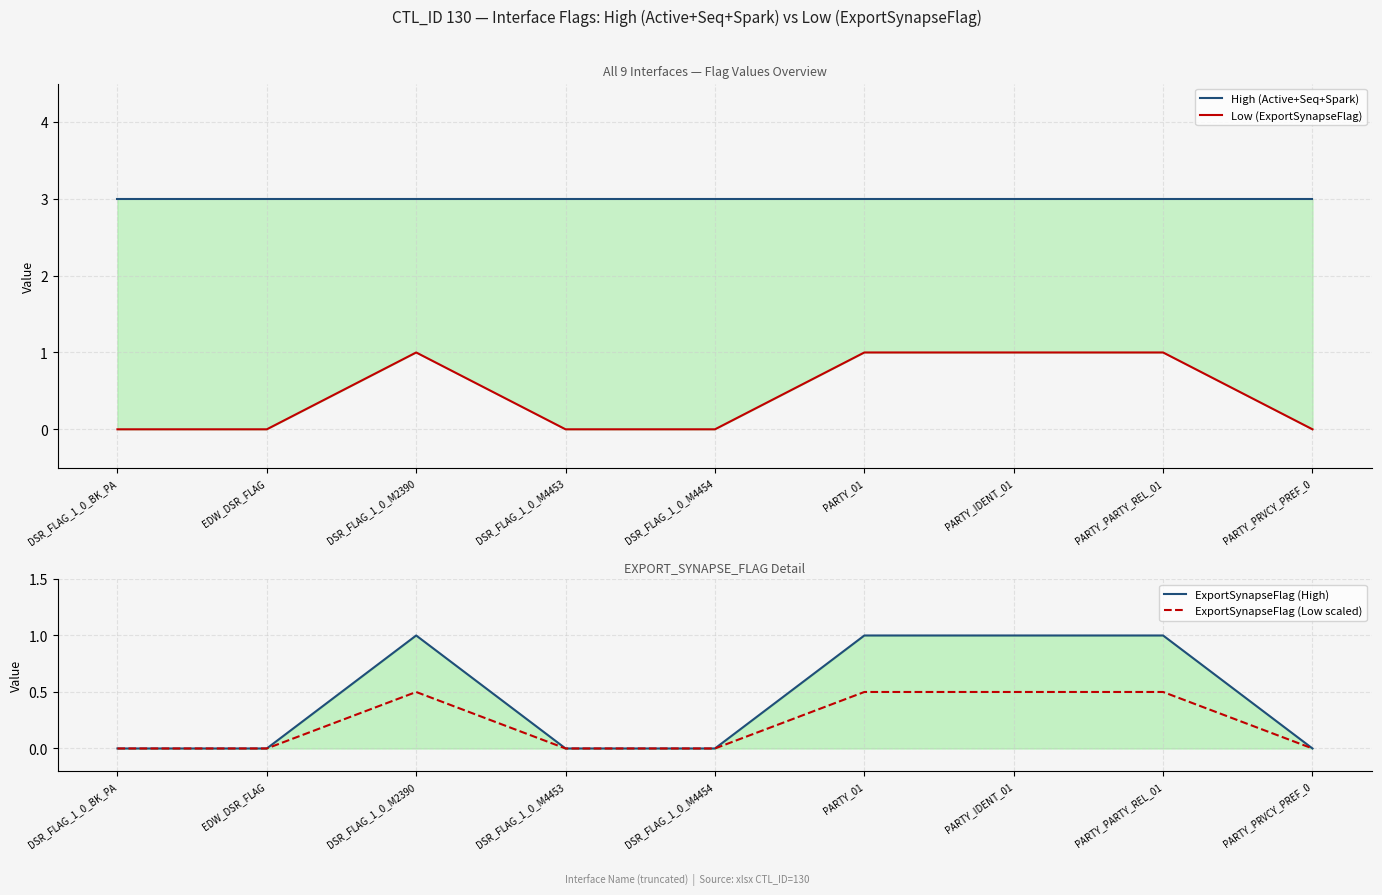

What is the label of the 3rd point from the left?

DSR_FLAG_1_0_M2390